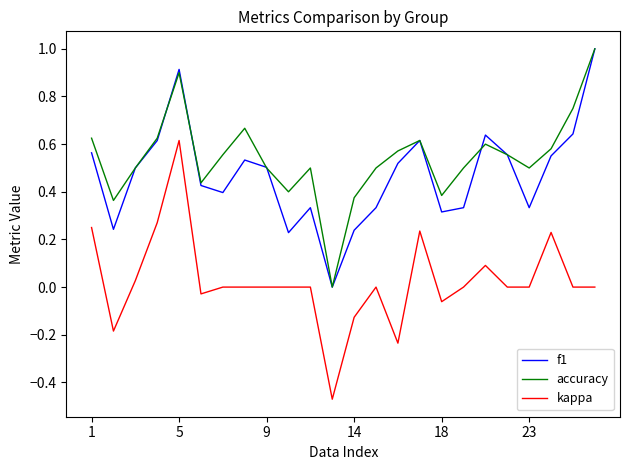

Which series has the largest range (max minus min)?

kappa